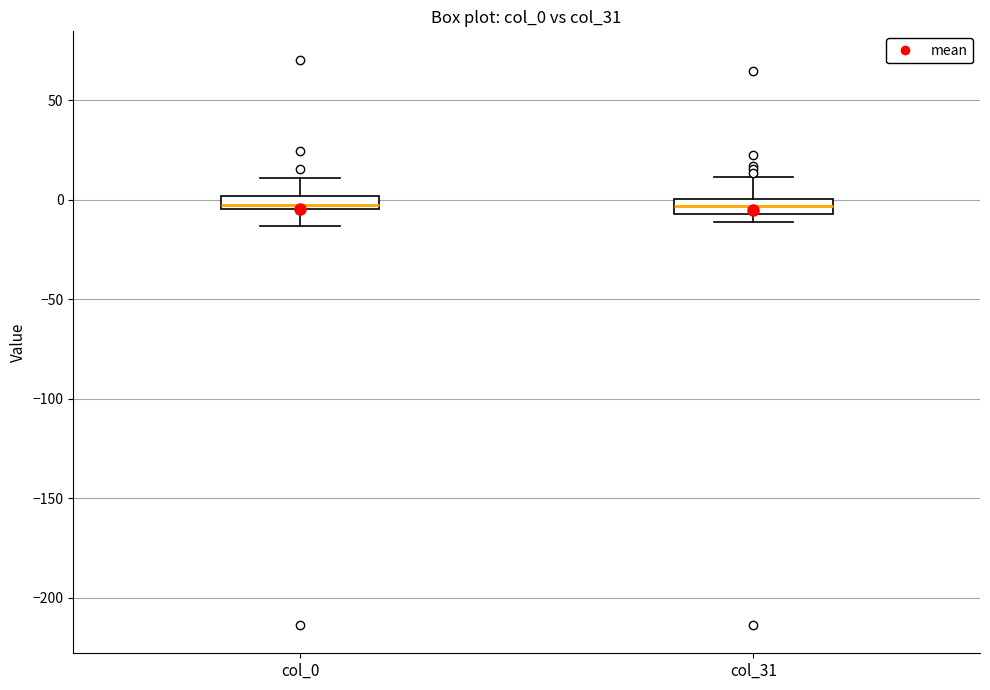

Where does the upper whisker of the box for col_31 end on the y-axis? The values are not printed on the chart, so give them approximately, as read against the axis.

10